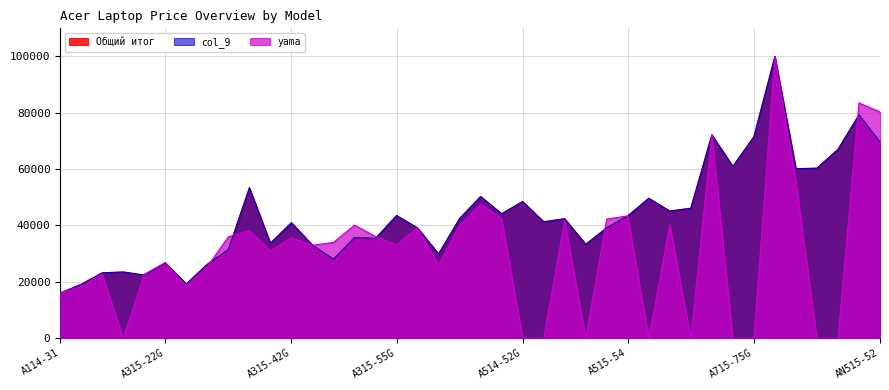

Which series has the largest total across all categories?

col_9